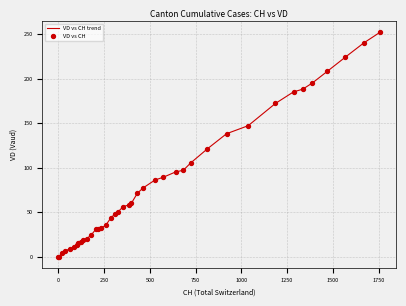

What is the difference between the maximum and minimum values?

252